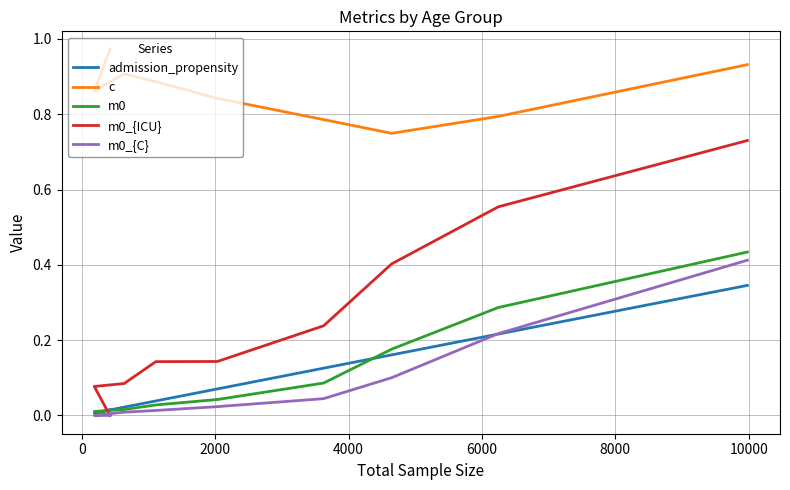

After their last crossing, which series has the higher values: admission_propensity or m0_{C}?

m0_{C}